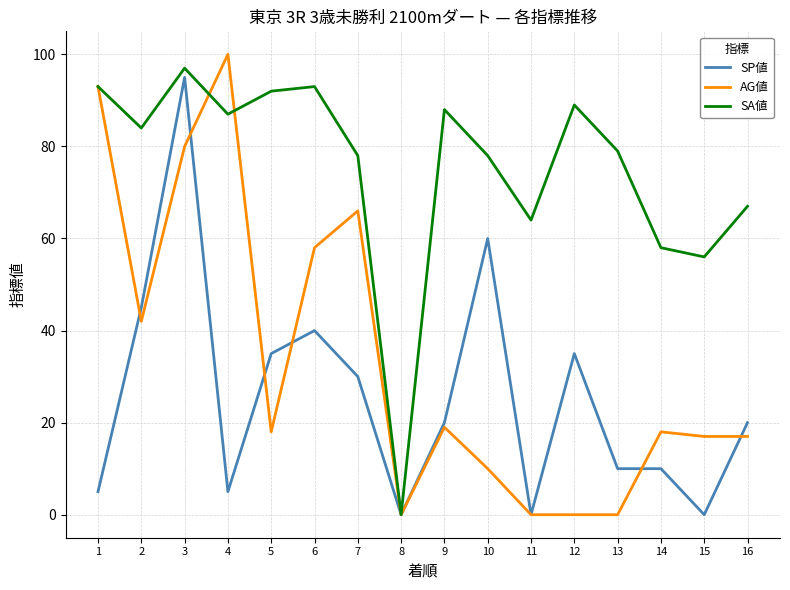

What is the approximate value of SA値 at 10?

78